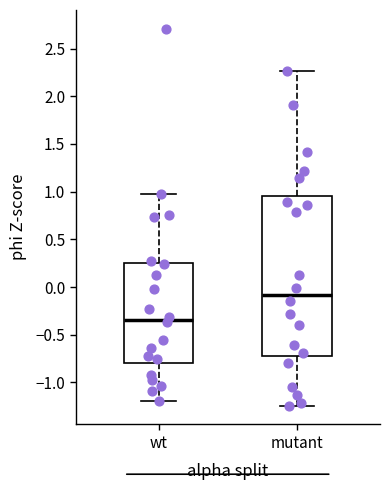

Reading left to right, read every box against the y-axis: the position of its median line, the range the box covers, and the ends of its whiskers. The values are not printed on the chart, so give them approximately, as read against the axis.

wt: median -0.35, box -0.80 to 0.25, whiskers -1.20 to 0.95
mutant: median -0.10, box -0.70 to 0.95, whiskers -1.25 to 2.25